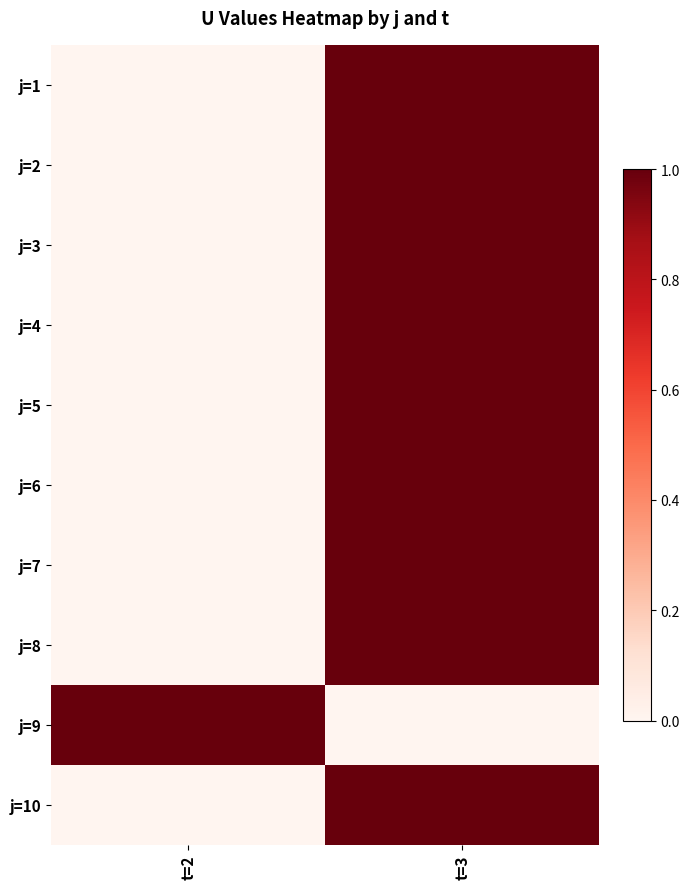

Reading right to left, extract all data points from this chart.

j=1: t=3=1	t=2=0
j=2: t=3=1	t=2=0
j=3: t=3=1	t=2=0
j=4: t=3=1	t=2=0
j=5: t=3=1	t=2=0
j=6: t=3=1	t=2=0
j=7: t=3=1	t=2=0
j=8: t=3=1	t=2=0
j=9: t=3=0	t=2=1
j=10: t=3=1	t=2=0